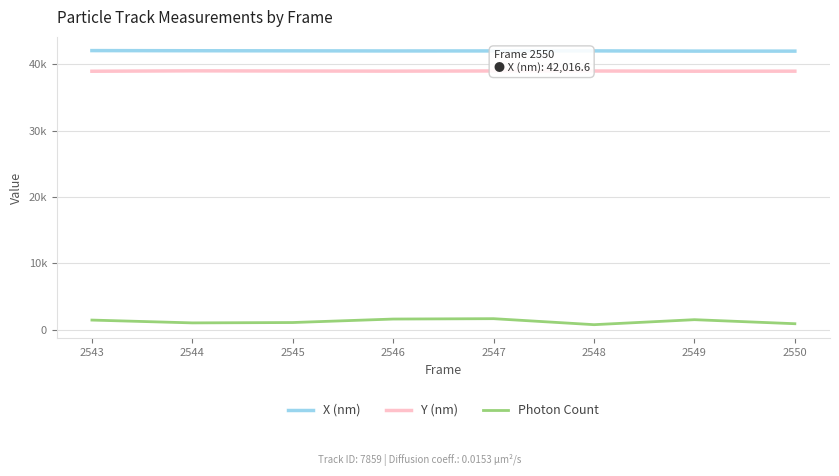

Reading right to left, extract all data points from this chart.

X (nm): 42016.6	42018.6	42052.8	42046.5	42042.2	42060.1	42074.9	42096.2
Y (nm): 38992.5	38986.2	39018.9	39024.5	38997.0	39017.9	39041.8	38983.0
Photon Count: 900.0	1508.8	755.3	1660.1	1604.9	1078.8	1024.7	1448.7